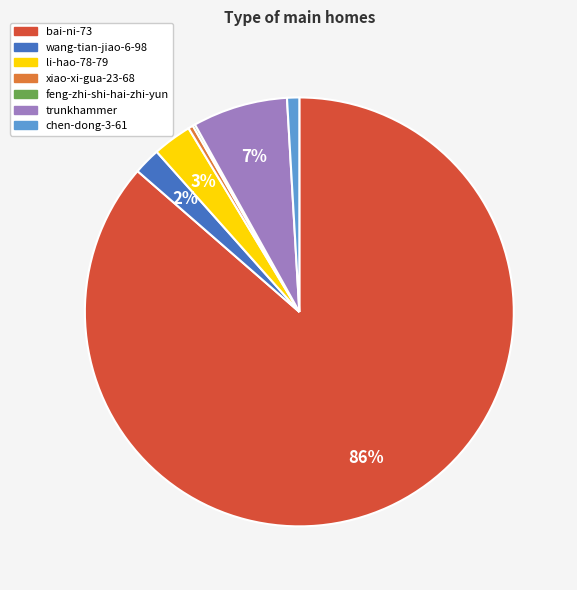

Which slice is the largest?

bai-ni-73